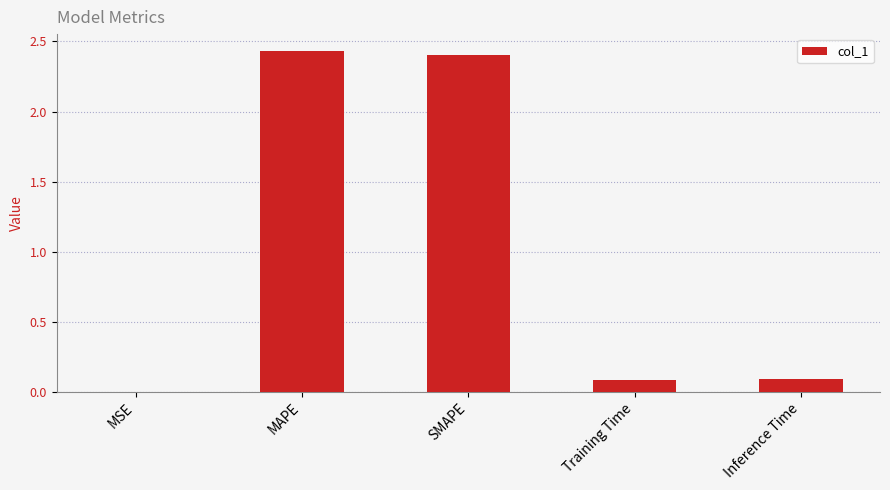

The chart shows a value of 3.7 at SMAPE. True or false?

False